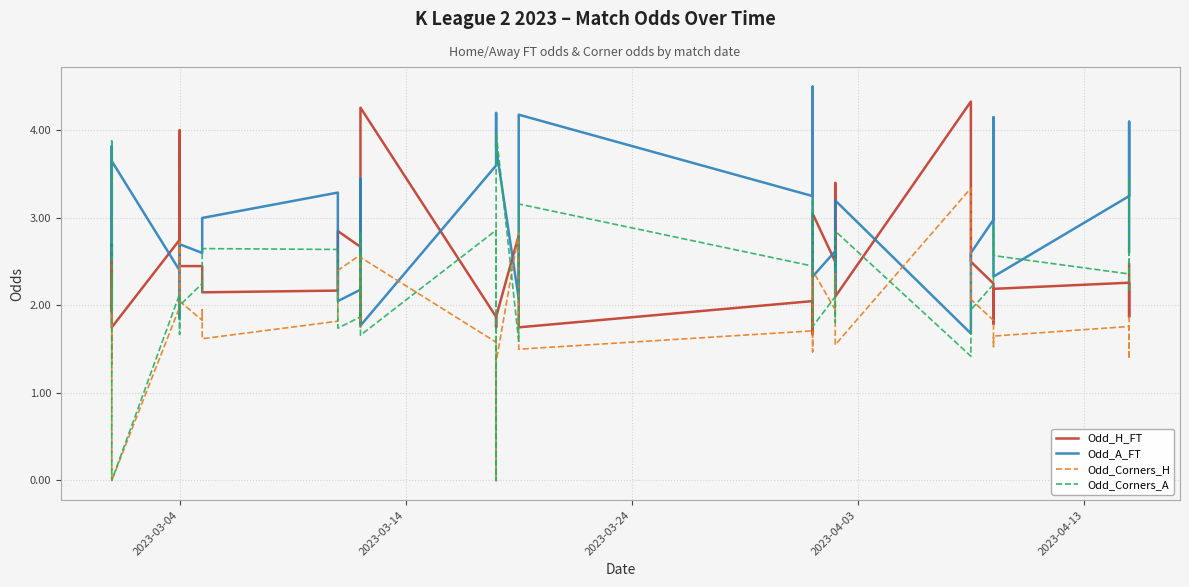

Reading left to right, transcribe all the data shown in this chart.

Odd_H_FT: 2.6	2.7	2.7	1.9	2.6	1.8	2.8	4.0	2.5	2.5	2.1	2.1	2.2	2.8	2.9	2.7	1.8	4.3	1.9	1.8	1.9	2.8	2.3	1.8	2.0	1.7	3.0	2.5	3.4	2.1	4.3	2.6	2.5	2.2	1.8	2.2	2.3	1.9	1.9	2.5
Odd_A_FT: 2.6	2.7	2.6	3.8	2.5	3.6	2.4	1.9	2.7	2.6	3.0	3.0	3.3	2.2	2.0	2.2	3.5	1.8	3.6	4.2	3.8	2.1	2.6	4.2	3.2	4.5	2.3	2.6	2.1	3.2	1.7	2.5	2.6	3.0	4.2	2.3	3.2	4.1	3.4	2.6
Odd_Corners_H: 1.8	2.0	2.2	1.3	2.2	0.0	2.0	2.7	2.0	1.8	1.9	1.6	1.8	1.9	2.4	2.6	1.8	2.5	1.6	0.0	1.4	2.8	1.9	1.5	1.7	1.5	2.4	1.9	2.4	1.6	3.3	2.0	2.1	1.8	1.5	1.6	1.8	1.5	1.4	1.9
Odd_Corners_A: 2.3	2.1	2.0	3.9	1.9	0.0	2.1	1.7	2.0	2.2	2.1	2.6	2.6	2.2	1.7	1.9	2.8	1.7	2.9	0.0	4.0	1.6	2.6	3.2	2.5	3.2	1.8	2.1	1.8	2.9	1.4	2.0	1.9	2.2	2.9	2.6	2.4	3.0	3.5	2.1